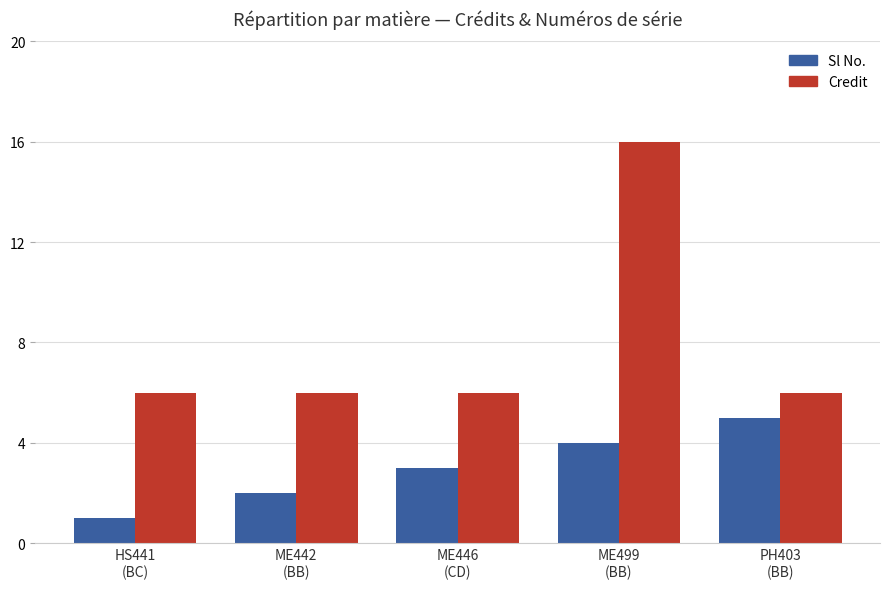

What is the label of the 5th bar from the right?

HS441
(BC)